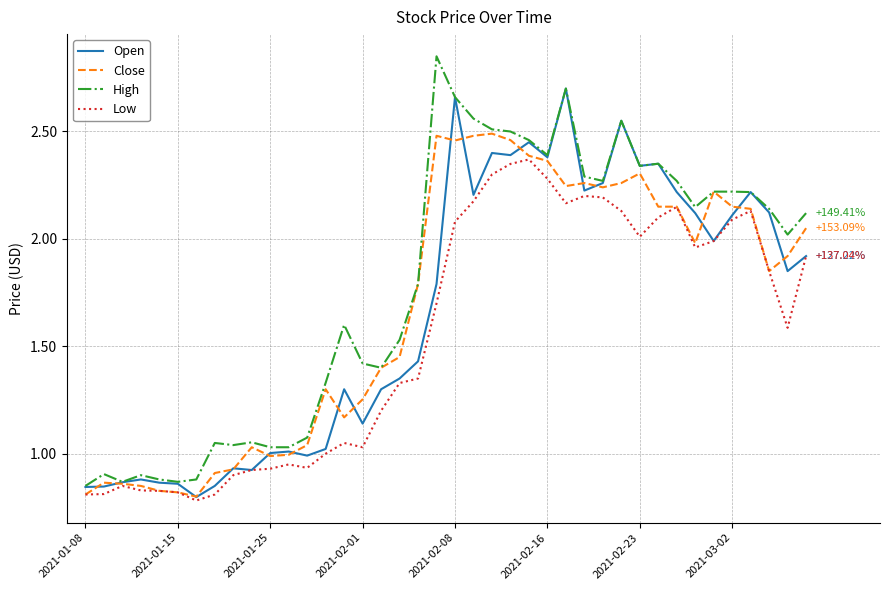

Rank the series by their maximum value, from lowest to highest.

Low, Close, Open, High